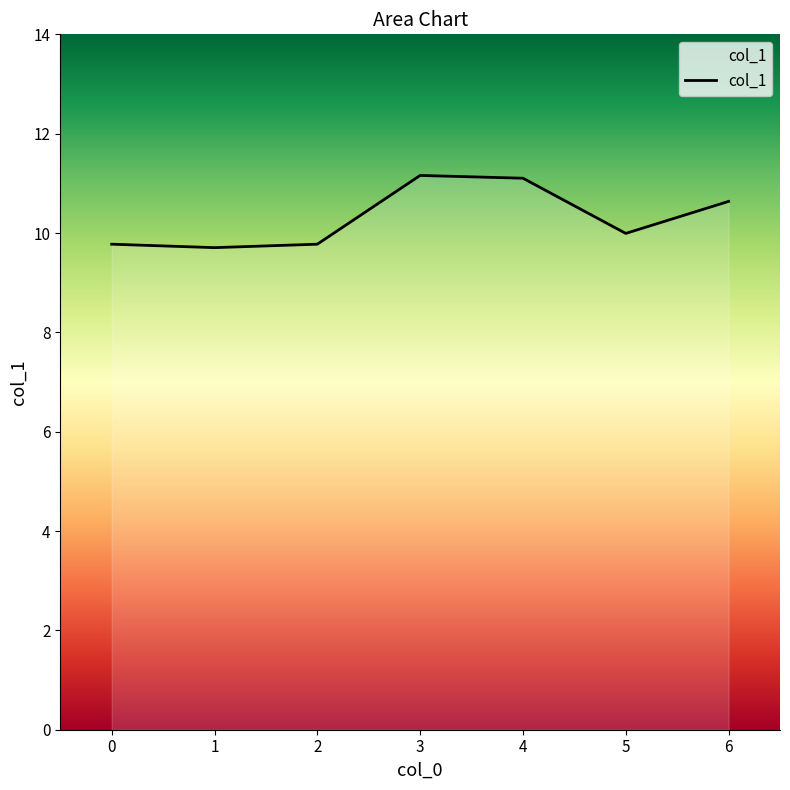

What is the maximum value shown in the chart?

11.2